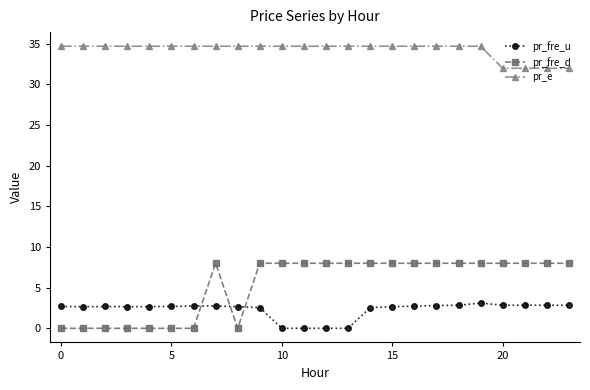

Rank the series by their maximum value, from lowest to highest.

pr_fre_u, pr_fre_d, pr_e